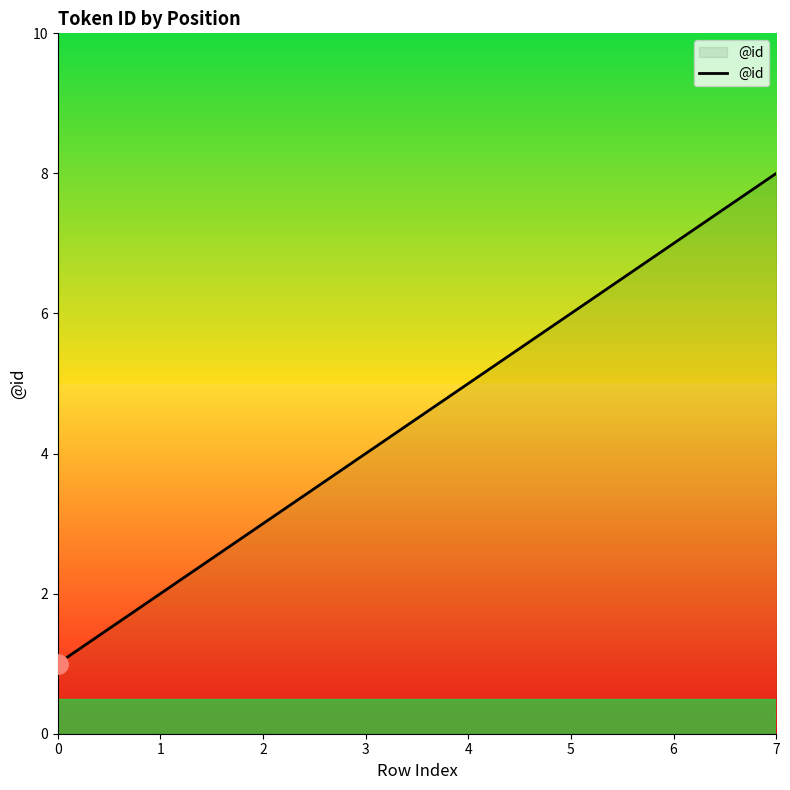

Reading right to left, what are all the values shown in this chart?

7=8	6=7	5=6	4=5	3=4	2=3	1=2	0=1